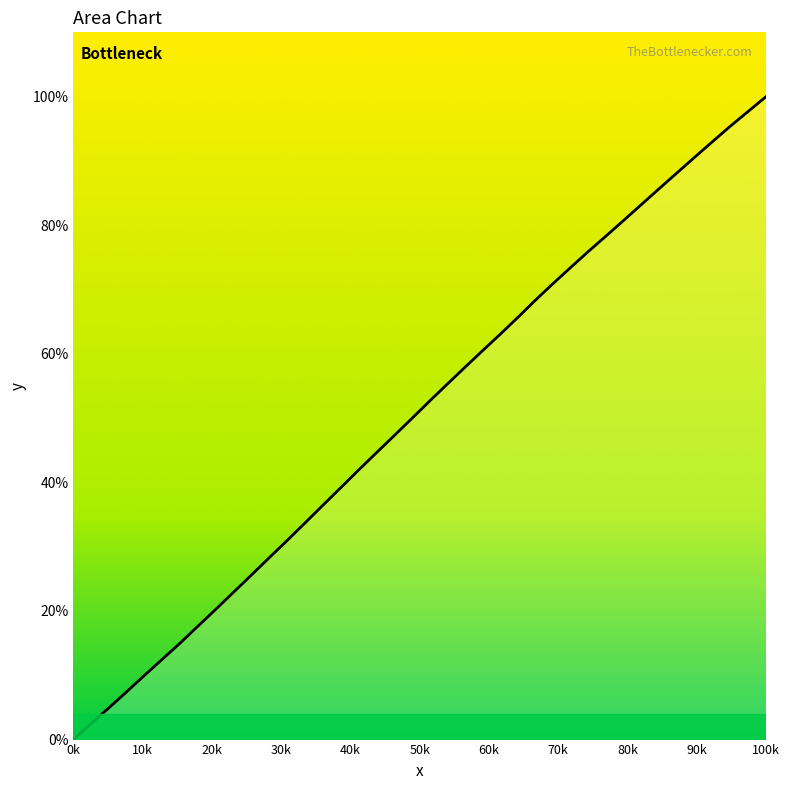

Reading left to right, what are all the values shown in this chart?

0.0	2.5	4.9	7.4	10.0	12.5	15.0	17.6	20.2	22.9	25.5	28.2	30.9	33.6	36.3	39.0	41.8	44.4	47.1	49.8	52.5	55.2	57.8	60.4	63.0	65.6	68.3	70.9	73.4	75.9	78.3	80.8	83.3	85.7	88.2	90.6	93.0	95.4	97.7	100.0